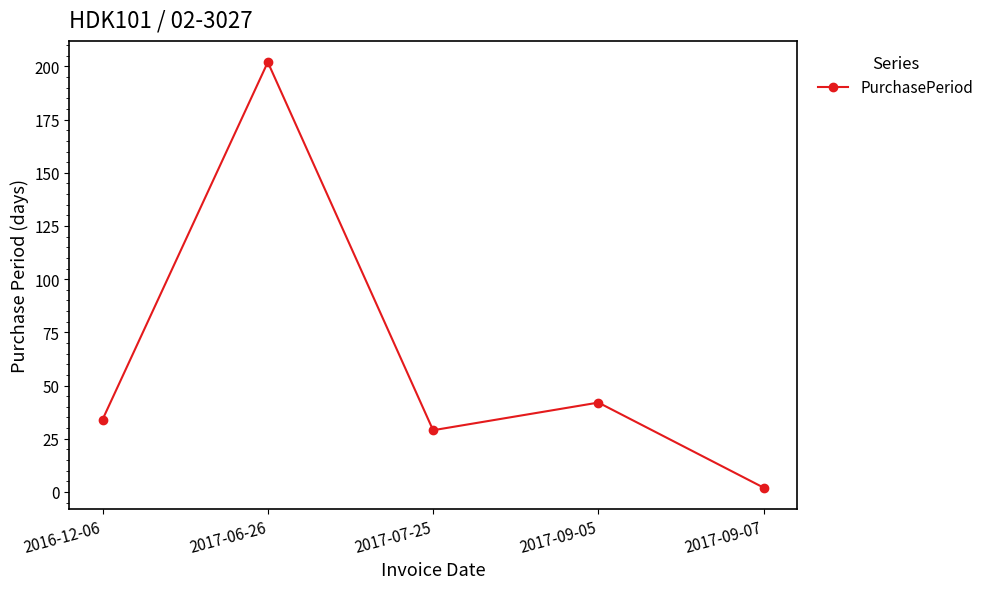

At which label is the value closest to 102?

2017-09-05